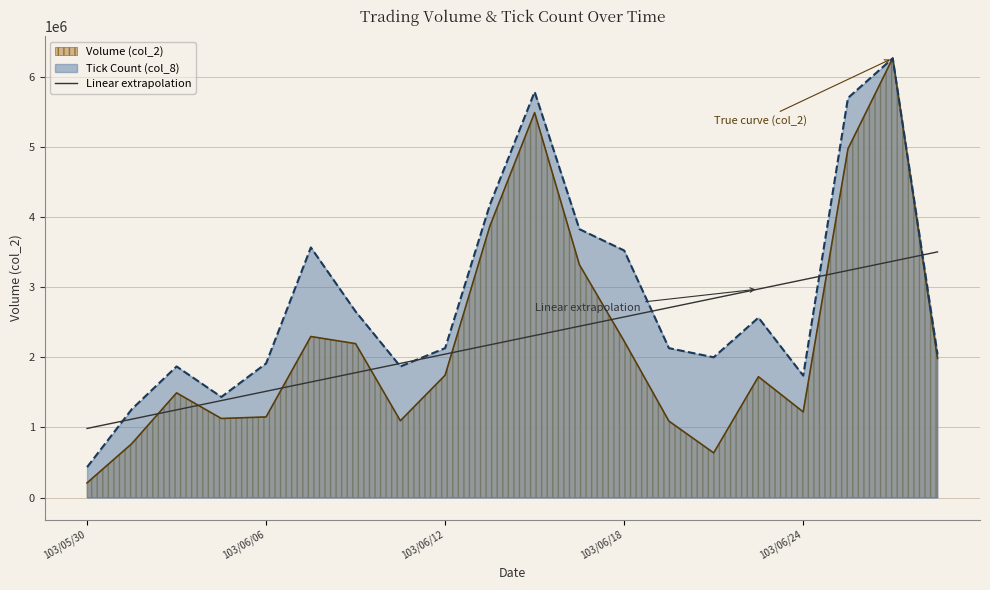

Count the number of data series in this chart.

3